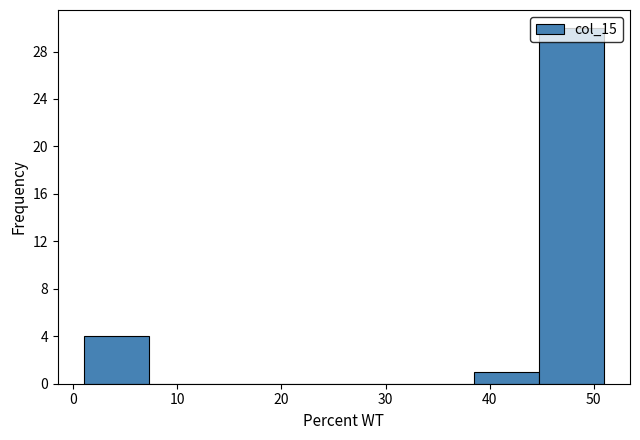

What is the height of the bar covering 1 to 7 on the x-axis? Neither the bar edges nor the heights are printed on the chart, so give them approximately, as read against the axes.

4